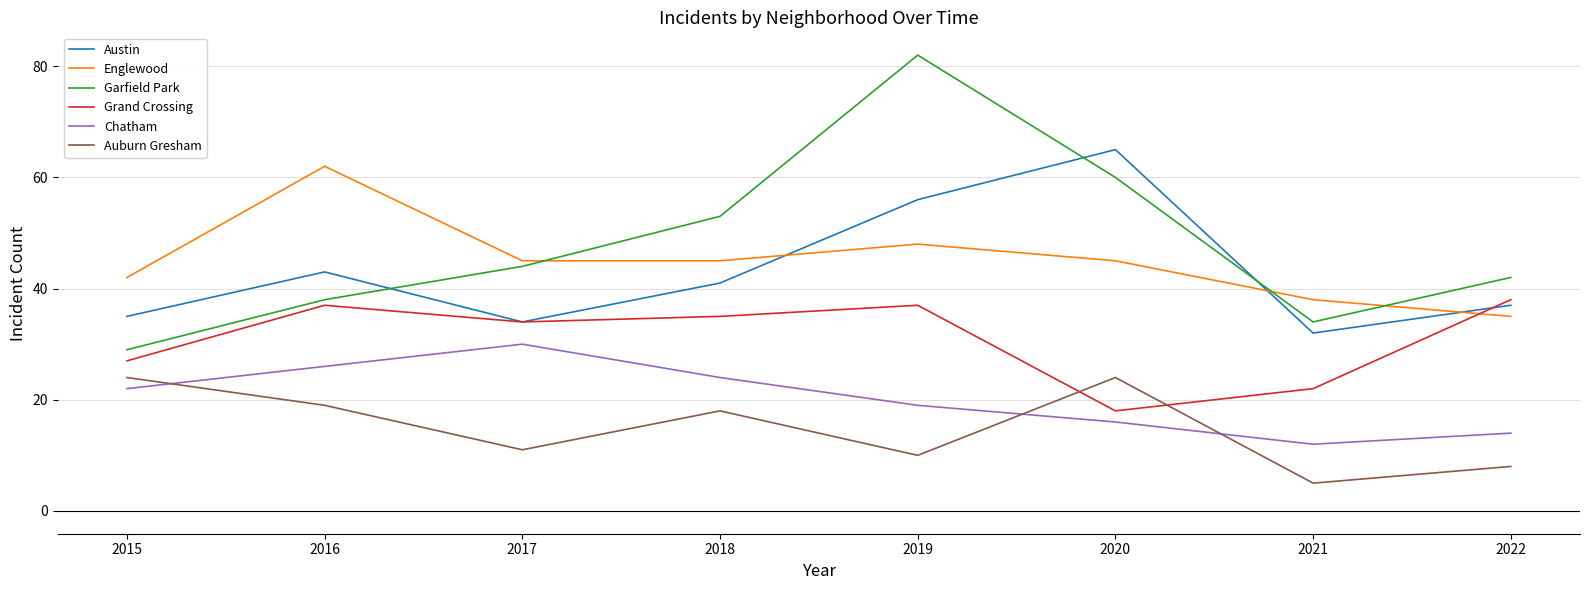

What is the sum of the Garfield Park values at 2020 and 2016?

98